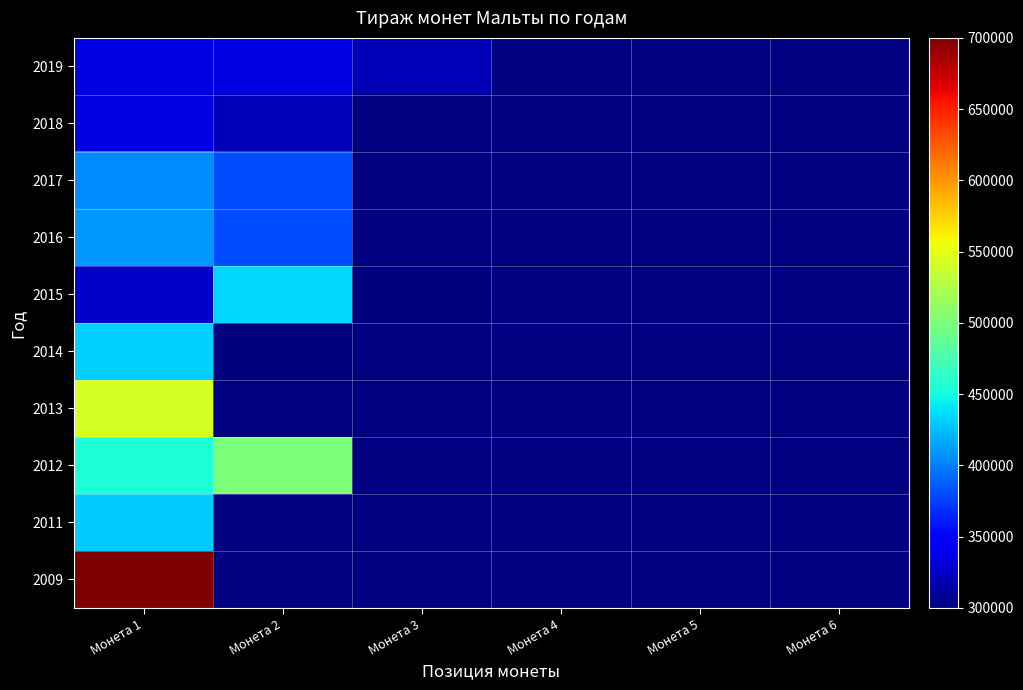

Which series has the largest range (max minus min)?

2015